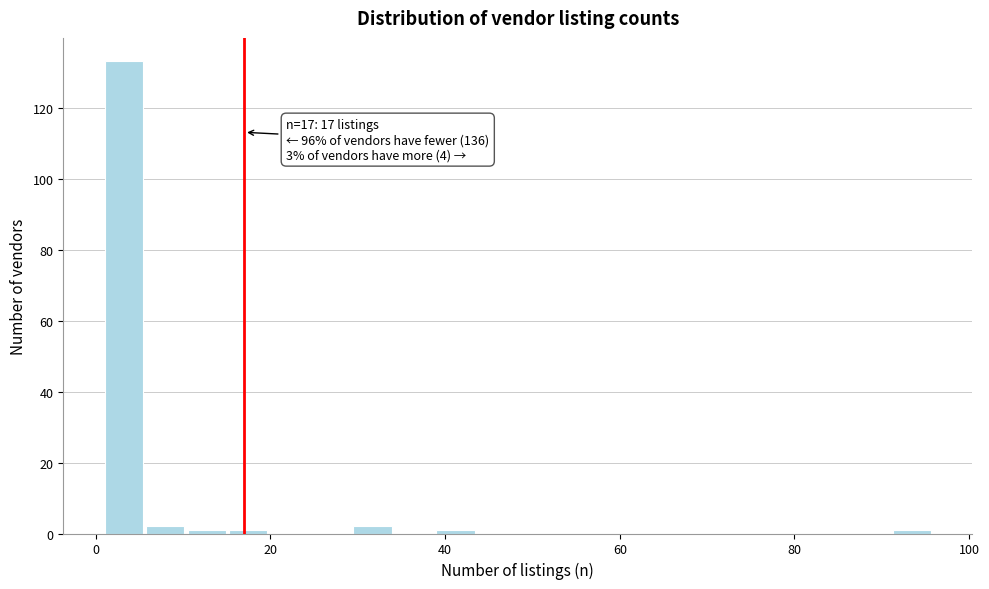

Read against the x-axis, roughly where is the centre of the tallest bar?

4